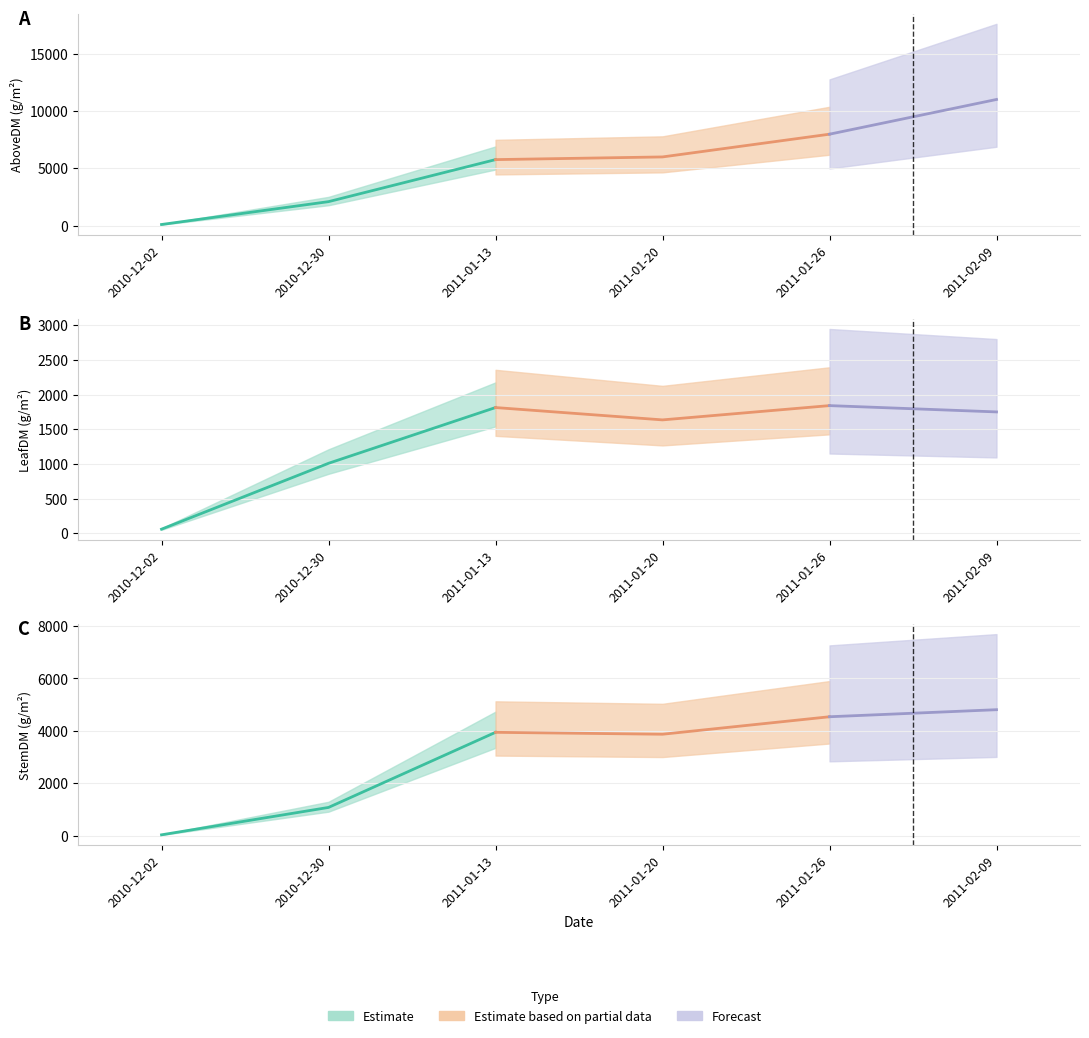

Is the value of StemDM at 2011-01-26 greater than the value of LeafDM at 2010-12-02?

Yes